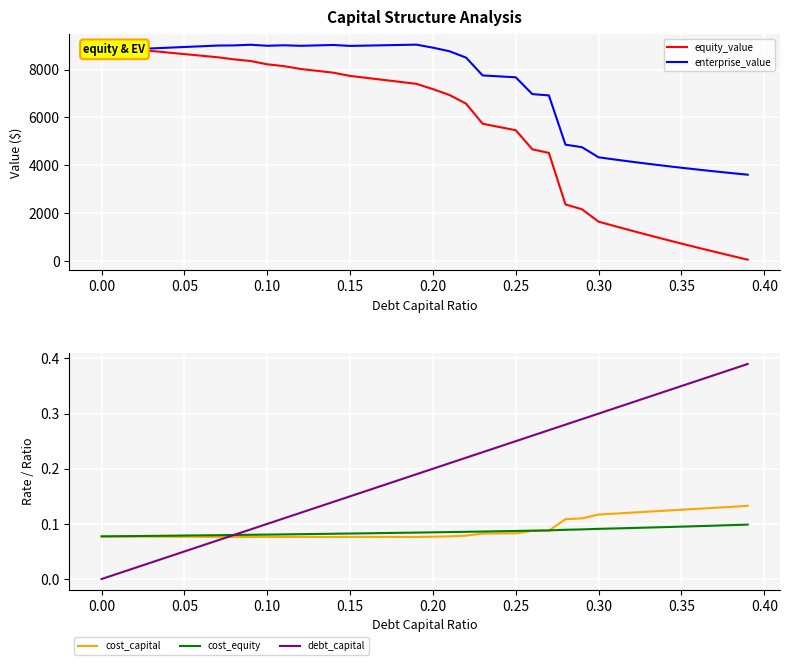

The cost_equity series shows 0.0 at 0.00. True or false?

False